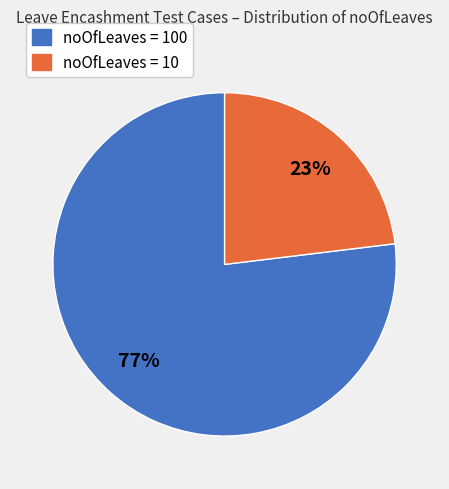

To the nearest percent, what is the difference between the largest and smallest slice percentages?

54%